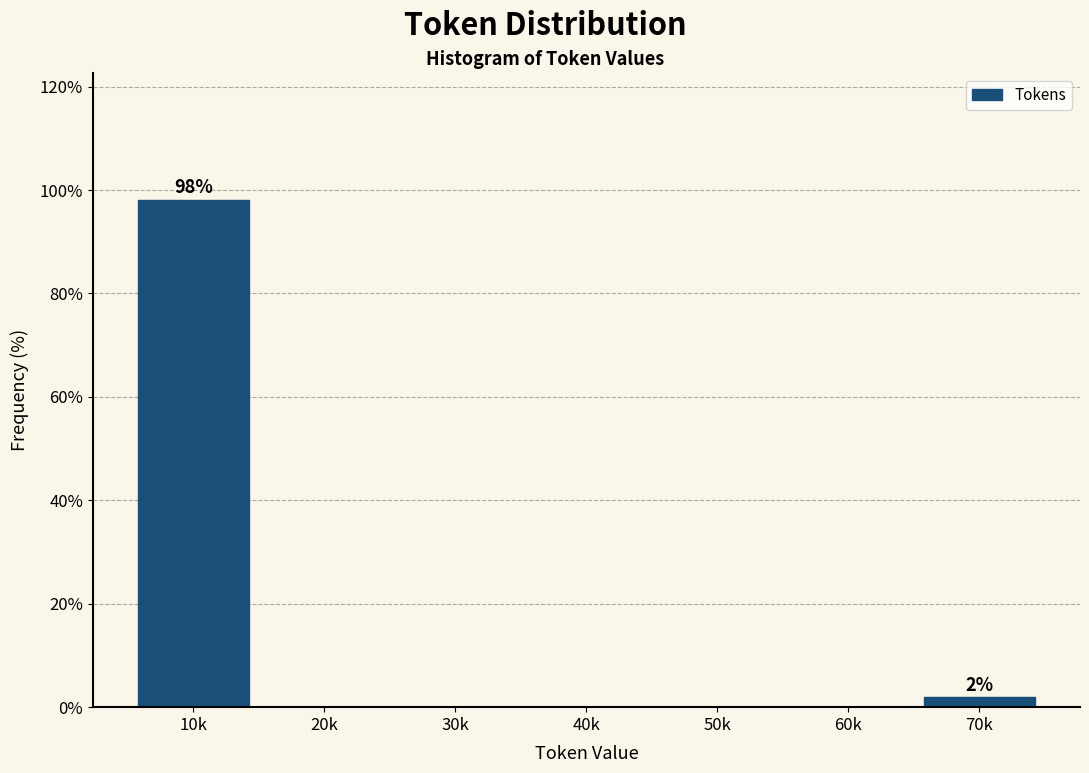

Reading right to left, extract all data points from this chart.

70k=1.9	60k=0.0	50k=0.0	40k=0.0	30k=0.0	20k=0.0	10k=98.1